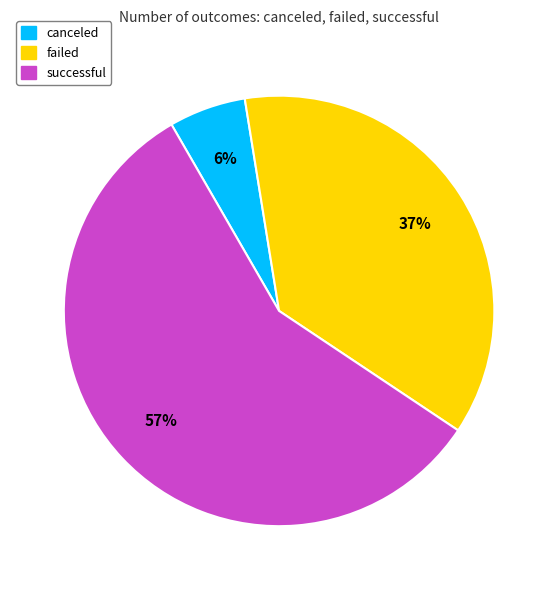

To the nearest percent, what percentage of the pie is canceled?

6%